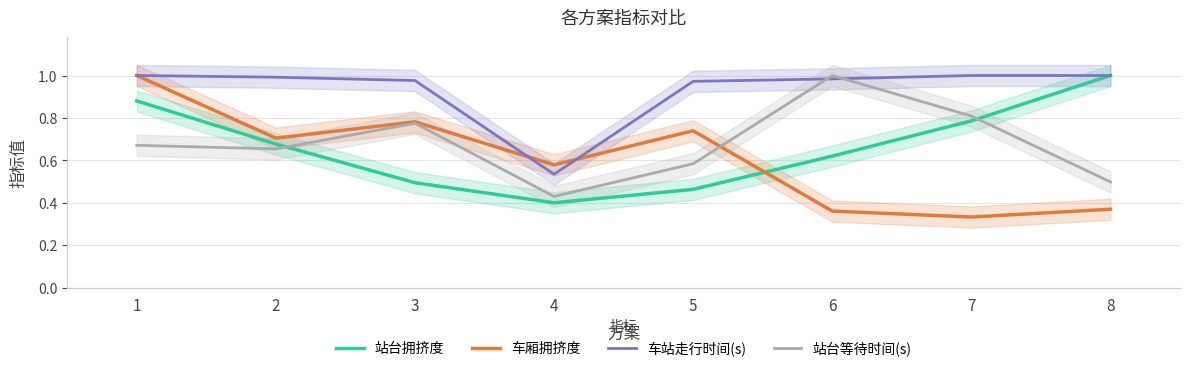

Which has a higher value, 7 or 6?

7